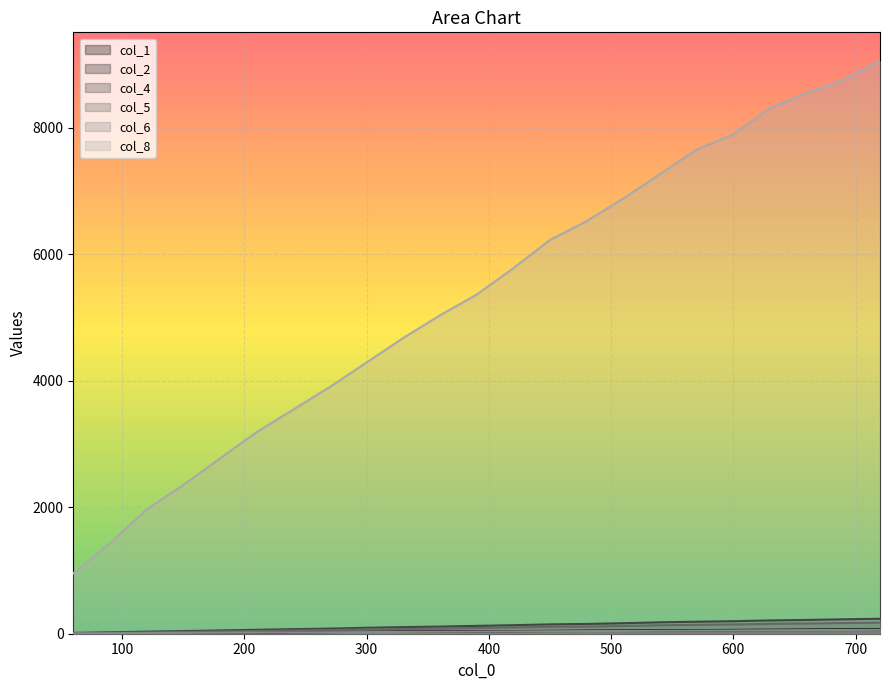

Between 660 and 510, which is larger?

660